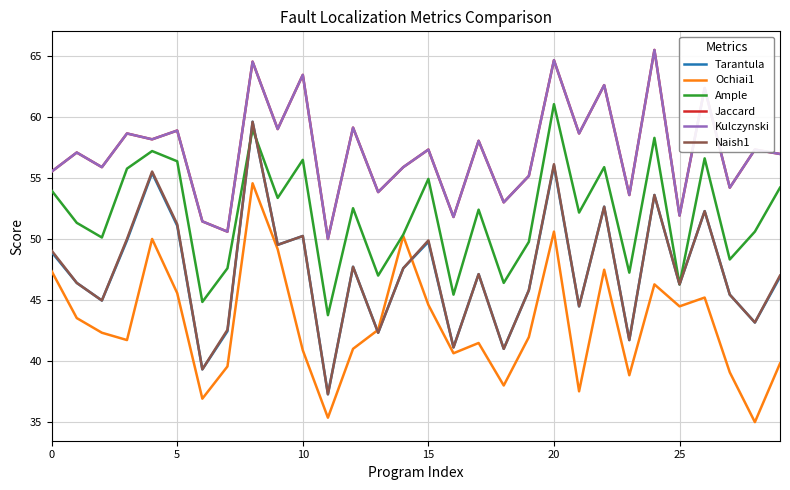

Reading left to right, transcribe all the data shown in this chart.

Tarantula: 48.9	46.4	45.0	49.9	55.4	51.1	39.3	42.4	59.6	49.5	50.2	37.3	47.7	42.3	47.6	49.8	41.1	47.1	41.0	45.8	56.0	44.5	52.6	41.7	53.6	46.3	52.3	45.4	43.1	46.9
Ochiai1: 47.4	43.5	42.3	41.7	50.0	45.6	36.9	39.5	54.6	49.2	40.9	35.3	41.0	42.5	50.2	44.6	40.6	41.5	38.0	41.9	50.6	37.5	47.5	38.8	46.3	44.5	45.2	39.1	35.0	39.8
Ample: 54.0	51.3	50.1	55.8	57.2	56.4	44.8	47.6	59.0	53.4	56.5	43.7	52.5	47.0	50.4	54.9	45.4	52.4	46.4	49.8	61.1	52.2	55.9	47.2	58.3	46.3	56.6	48.3	50.6	54.2
Jaccard: 55.5	57.1	55.9	58.7	58.2	58.9	51.4	50.6	64.5	59.0	63.5	50.0	59.1	53.8	55.9	57.3	51.8	58.1	53.0	55.2	64.7	58.7	62.6	53.6	65.5	51.9	62.4	54.2	57.3	57.0
Kulczynski: 55.5	57.1	55.9	58.7	58.2	58.9	51.4	50.6	64.5	59.0	63.5	50.0	59.1	53.8	55.9	57.3	51.8	58.1	53.0	55.2	64.7	58.7	62.6	53.6	65.5	51.9	62.4	54.2	57.3	57.0
Naish1: 49.0	46.4	45.0	50.0	55.5	51.2	39.3	42.5	59.6	49.5	50.2	37.3	47.7	42.3	47.6	49.9	41.1	47.1	41.0	45.8	56.1	44.5	52.6	41.7	53.6	46.3	52.3	45.4	43.1	47.0